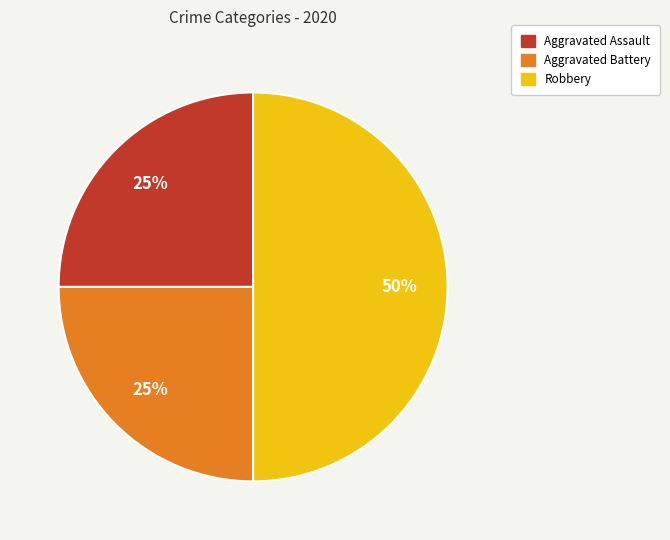

Does Aggravated Assault account for over 50% of the chart?

No